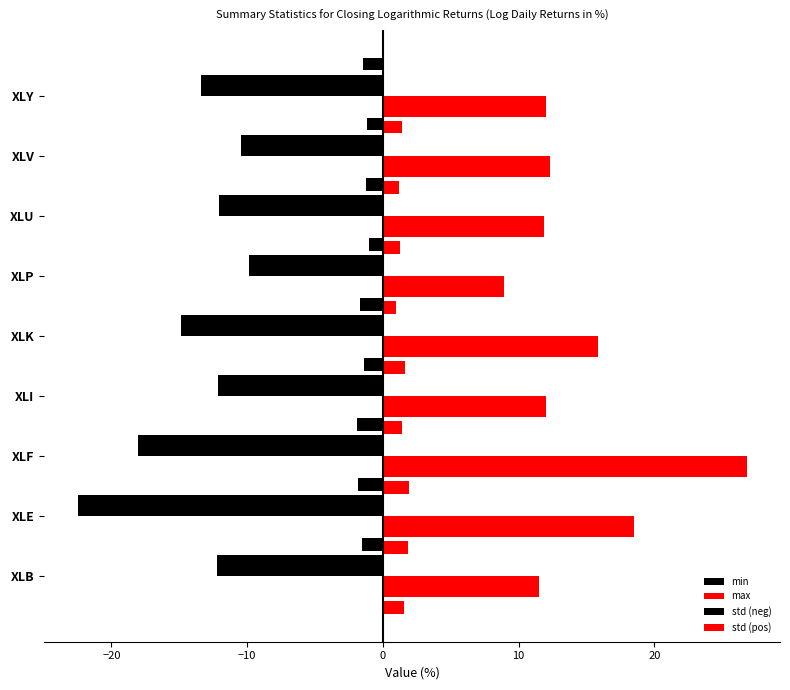

Is it true that std (neg) equals -2.9 at XLP?

False